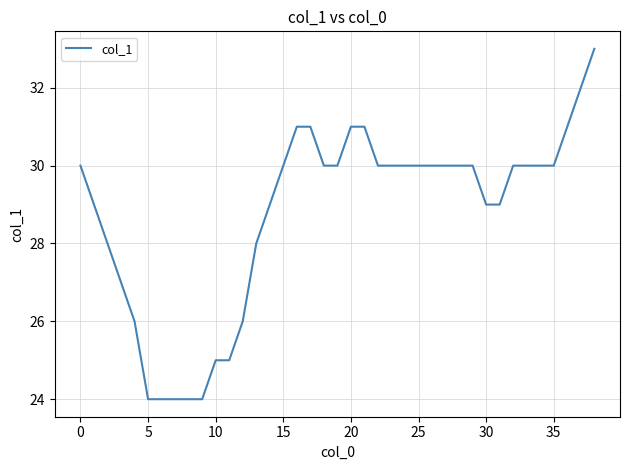

What is the difference between the maximum and minimum values?

9